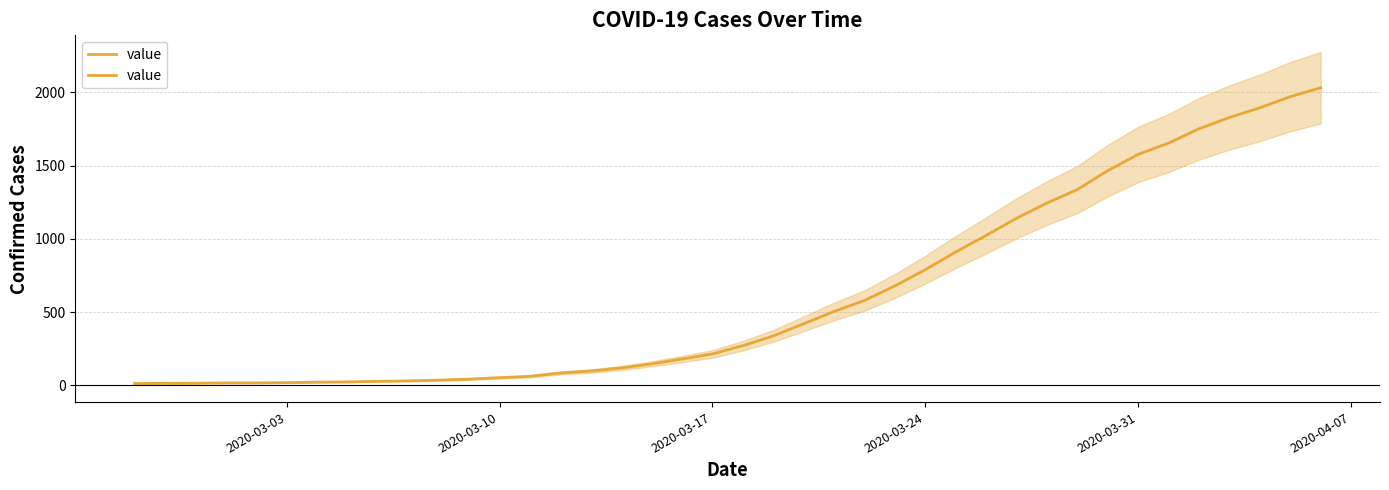

What is the minimum value shown in the chart?

13